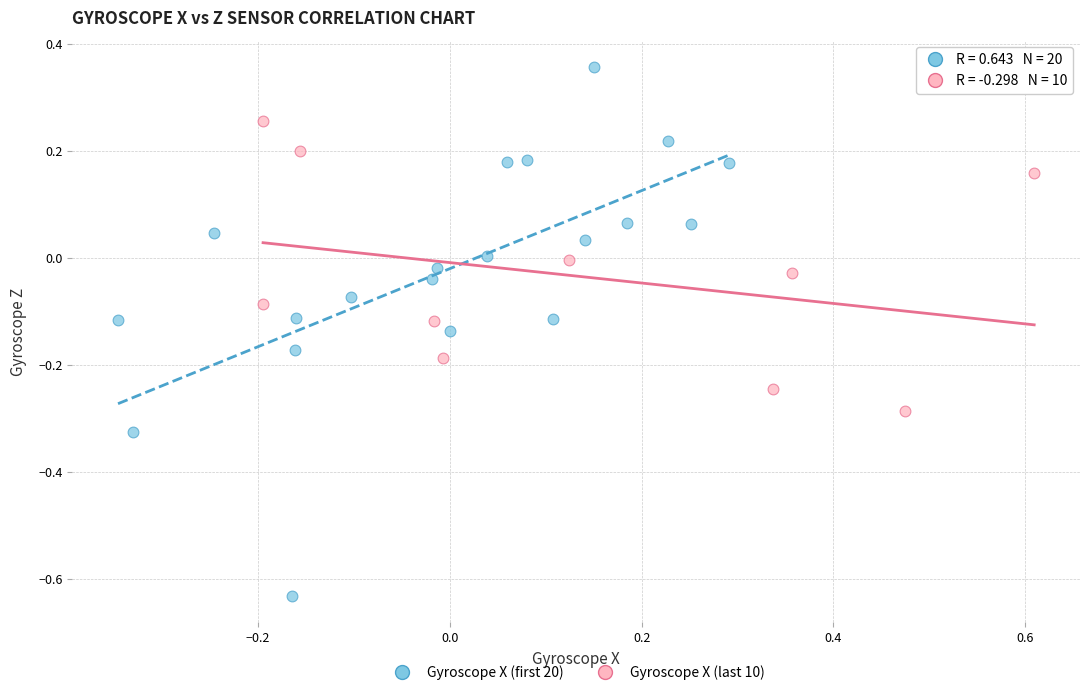

Which series contains the highest Y value?

Gyroscope X (first 20)